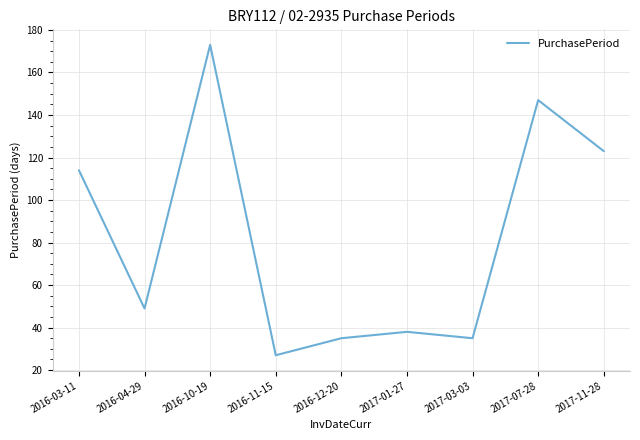

True or false: the data shows 16 at 2017-01-27.

False